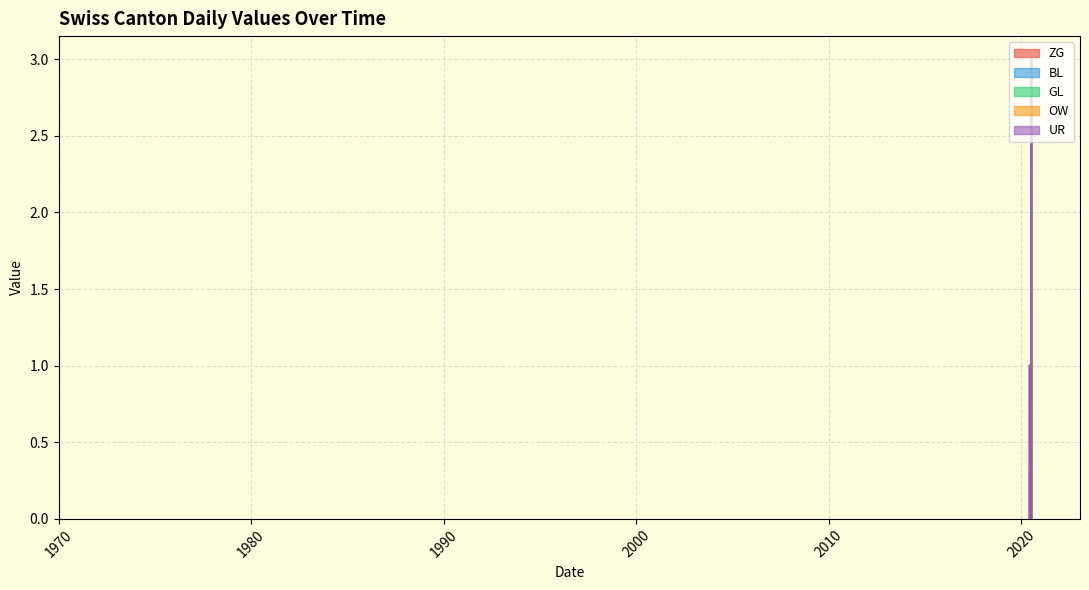

List the series in order of their peak value, lowest first.

GL, OW, UR, BL, ZG